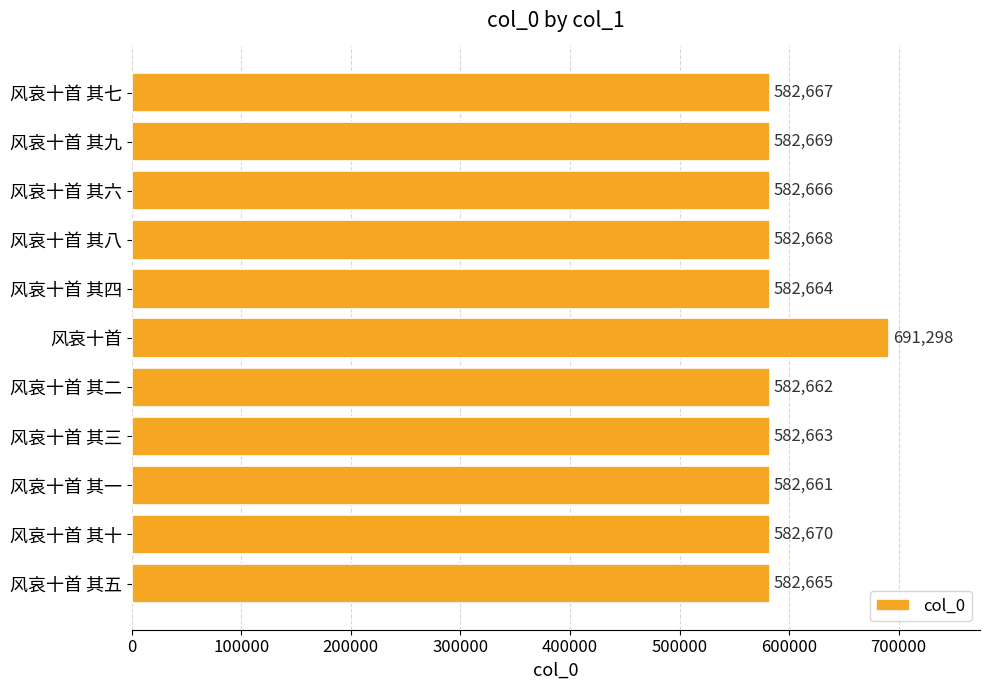

Reading bottom to top, transcribe all the data shown in this chart.

582665	582670	582661	582663	582662	691298	582664	582668	582666	582669	582667